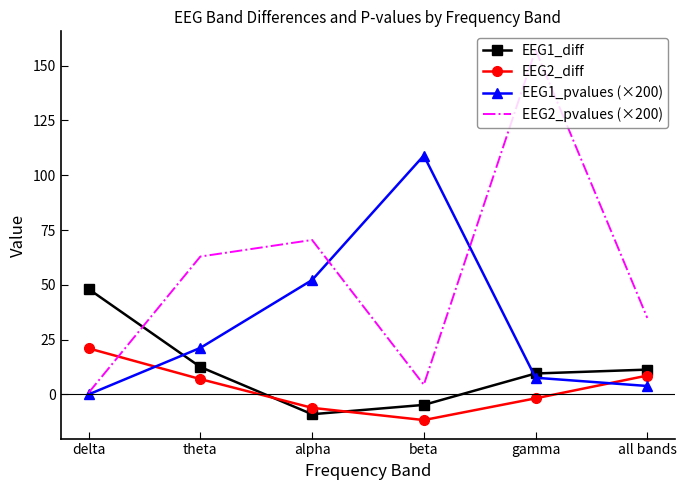

At which category does the chart reach its peak across all series?

gamma